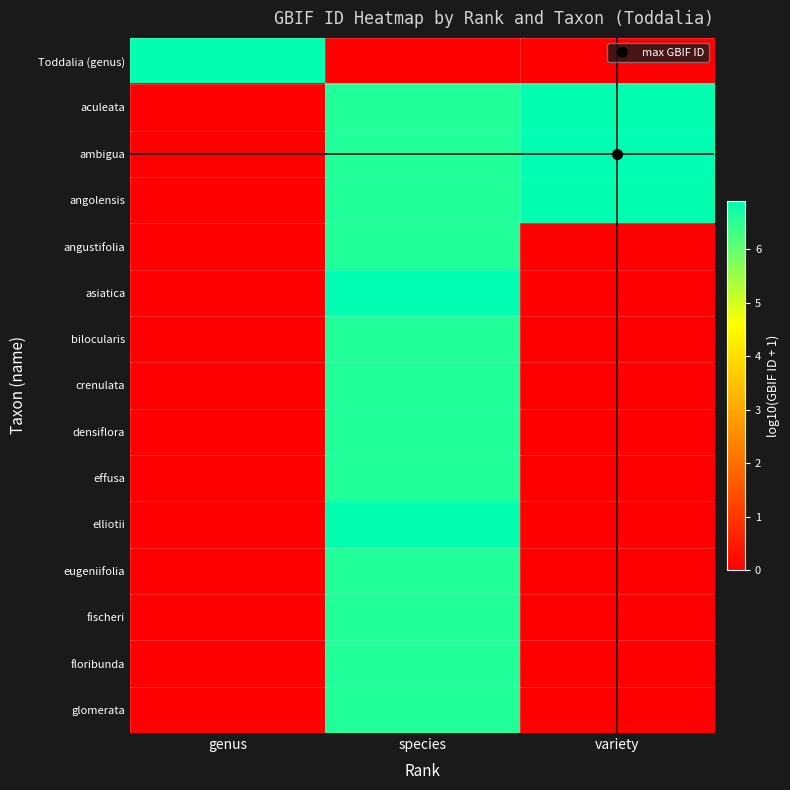

Reading left to right, what are all the values shown in this chart?

Toddalia (genus): genus=6.9	species=0.0	variety=0.0
aculeata: genus=0.0	species=6.6	variety=6.9
ambigua: genus=0.0	species=6.6	variety=6.9
angolensis: genus=0.0	species=6.6	variety=6.9
angustifolia: genus=0.0	species=6.6	variety=0.0
asiatica: genus=0.0	species=6.9	variety=0.0
bilocularis: genus=0.0	species=6.6	variety=0.0
crenulata: genus=0.0	species=6.6	variety=0.0
densiflora: genus=0.0	species=6.6	variety=0.0
effusa: genus=0.0	species=6.6	variety=0.0
elliotii: genus=0.0	species=6.9	variety=0.0
eugeniifolia: genus=0.0	species=6.6	variety=0.0
fischeri: genus=0.0	species=6.6	variety=0.0
floribunda: genus=0.0	species=6.6	variety=0.0
glomerata: genus=0.0	species=6.6	variety=0.0